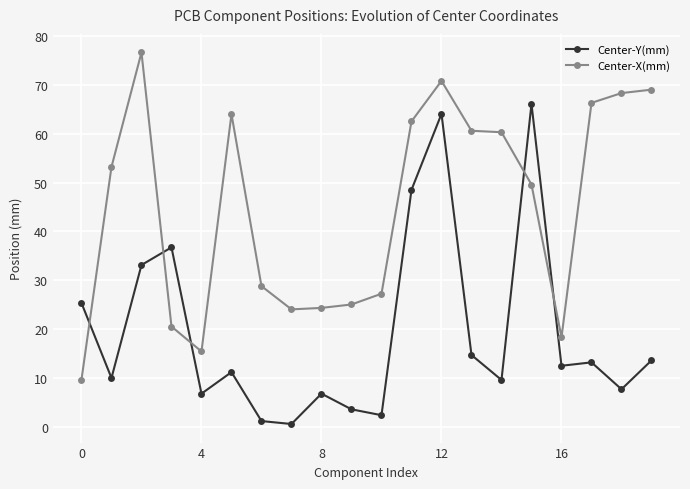

What is the difference between the maximum and second lowest values in the Center-Y(mm) series?

64.8